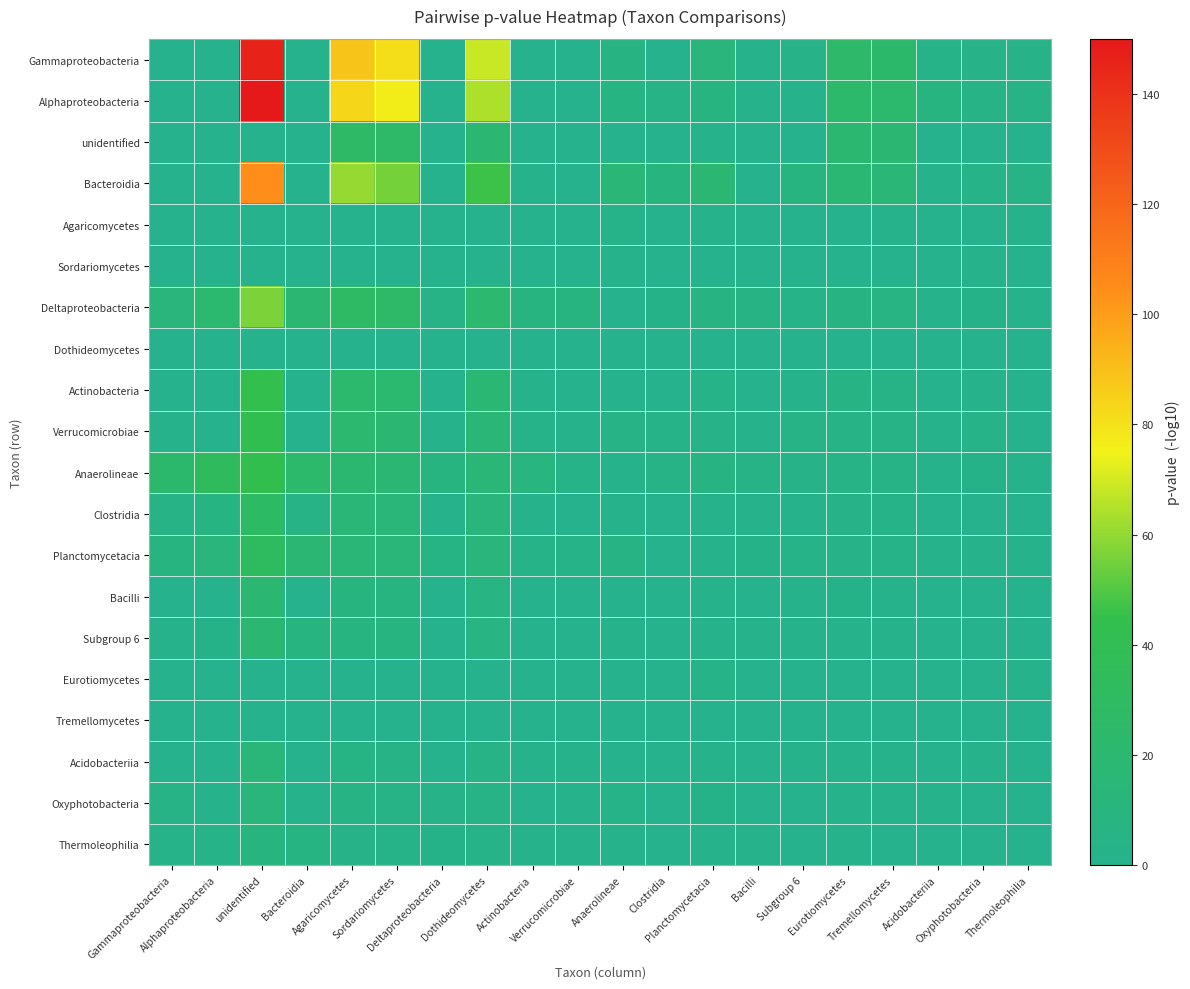

How many categories are shown in the chart?

20